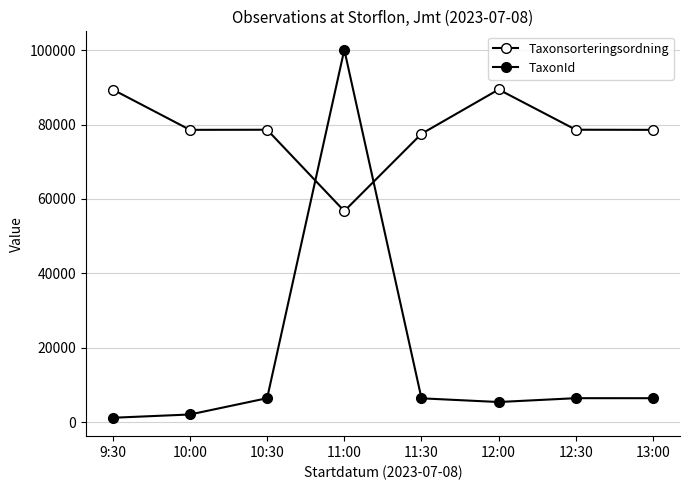

How many values in the TaxonId series are below 6458?

4